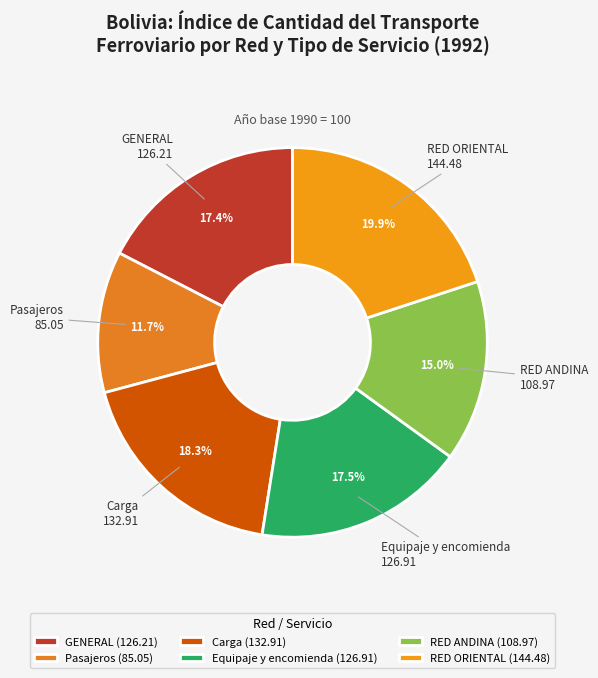

What percentage do RED ORIENTAL and Equipaje y encomienda together represent?

37.5%